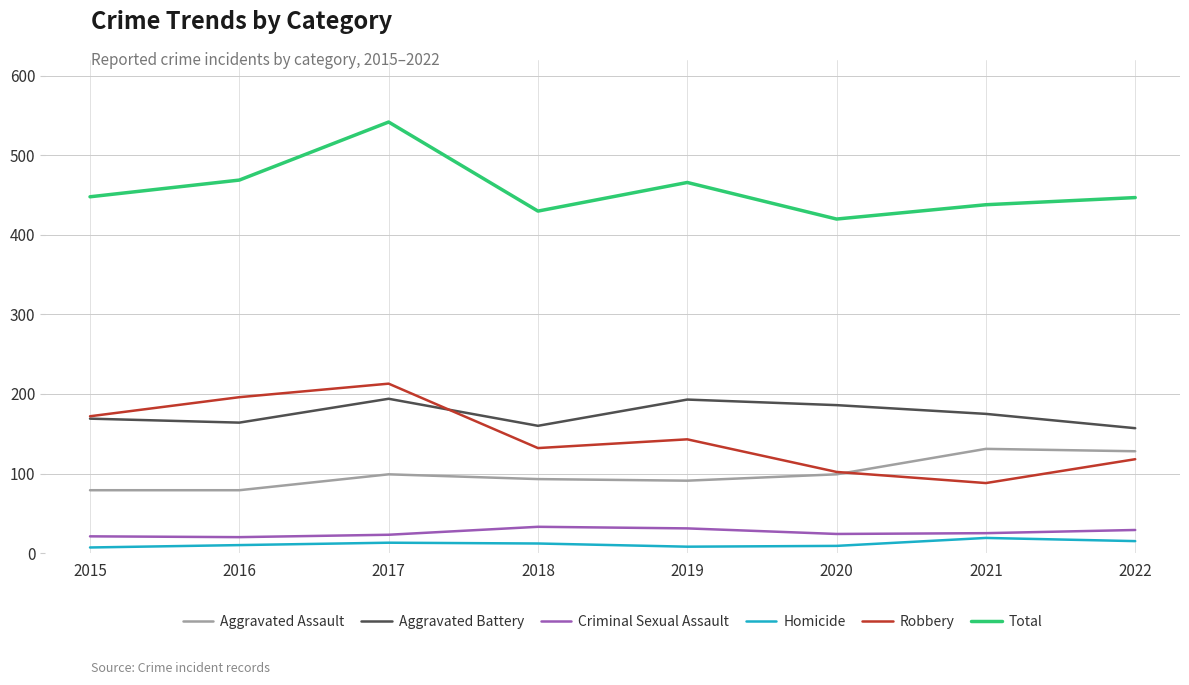

What is the minimum value for Aggravated Assault?

79